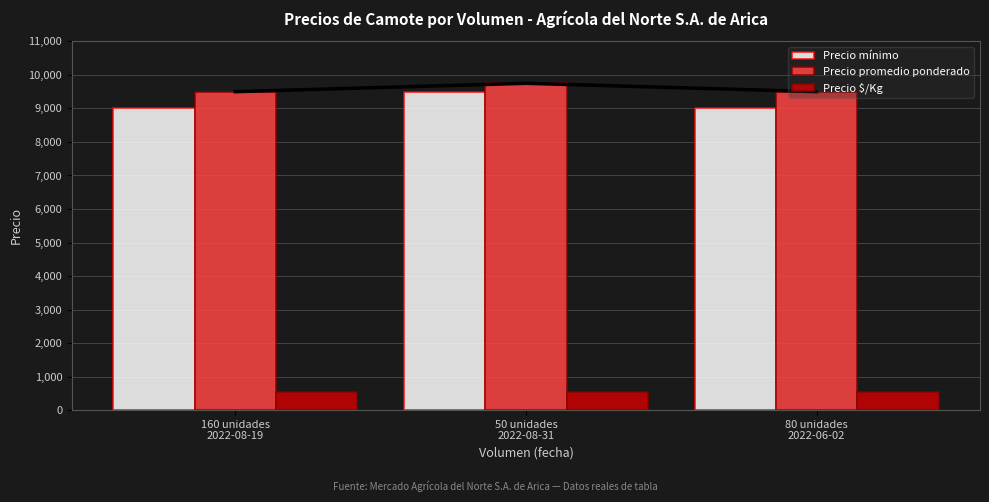

Between 80 unidades
2022-06-02 and 160 unidades
2022-08-19, which is larger?

80 unidades
2022-06-02